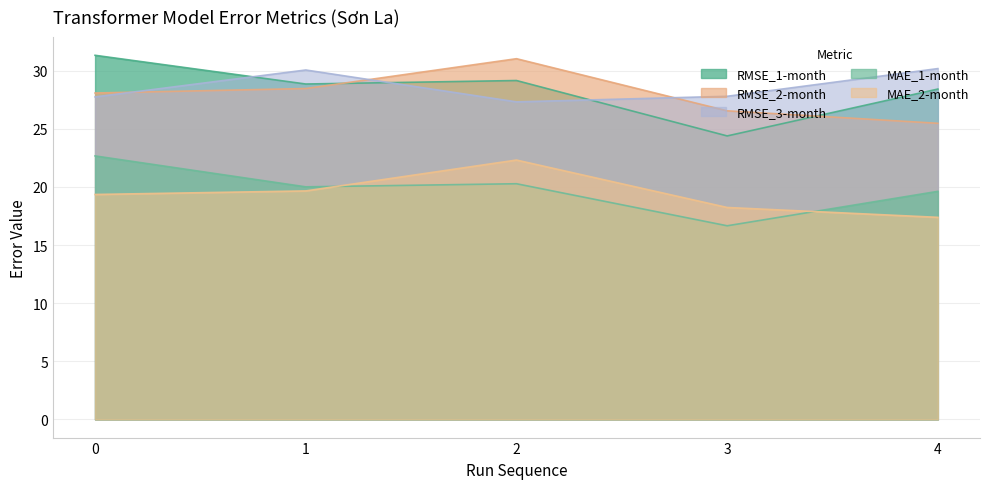

What is the total value across all series at 0?

129.2